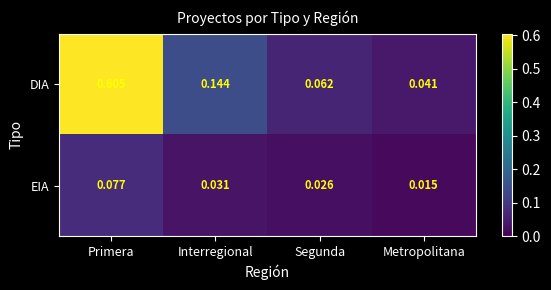

List the series in order of their peak value, highest first.

DIA, EIA